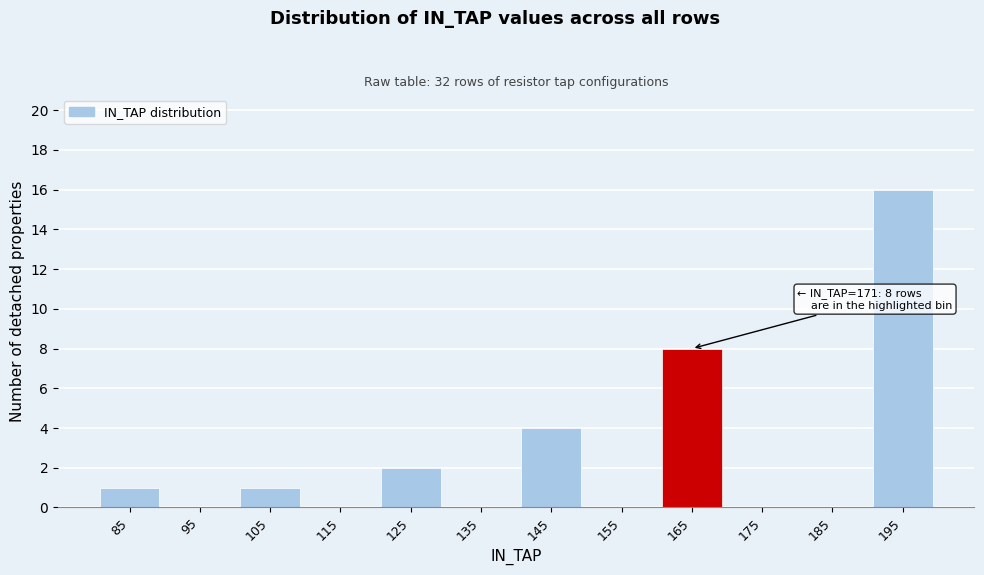

Reading left to right, transcribe all the data shown in this chart.

85=1	95=0	105=1	115=0	125=2	135=0	145=4	155=0	165=8	175=0	185=0	195=16